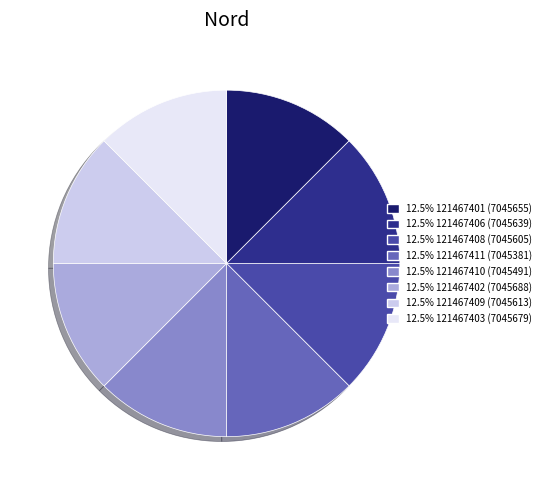

Is there a majority slice in this chart?

No